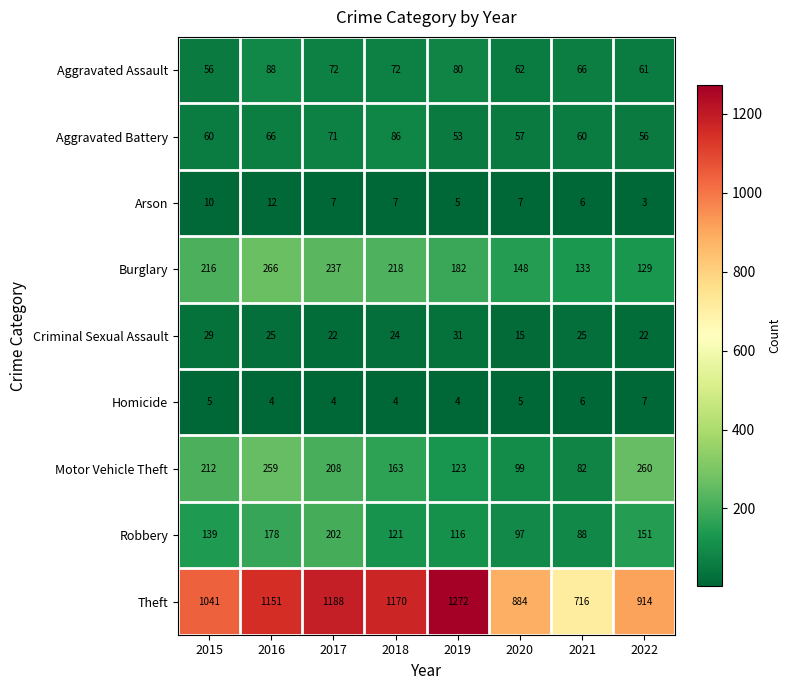

What is the difference between the second highest and minimum values in the Motor Vehicle Theft series?

177